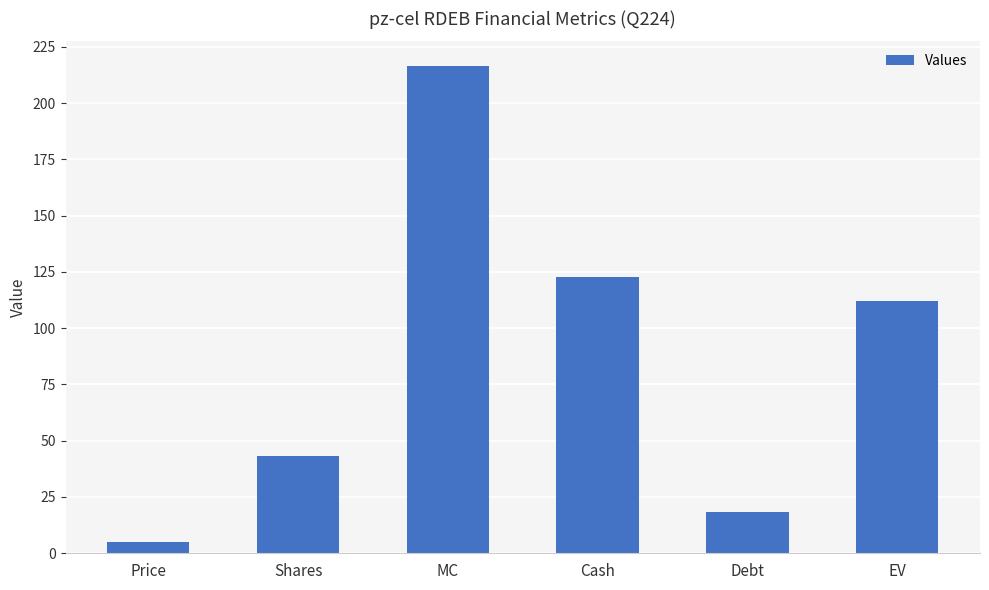

Rank the categories by value from highest to lowest.

MC, Cash, EV, Shares, Debt, Price